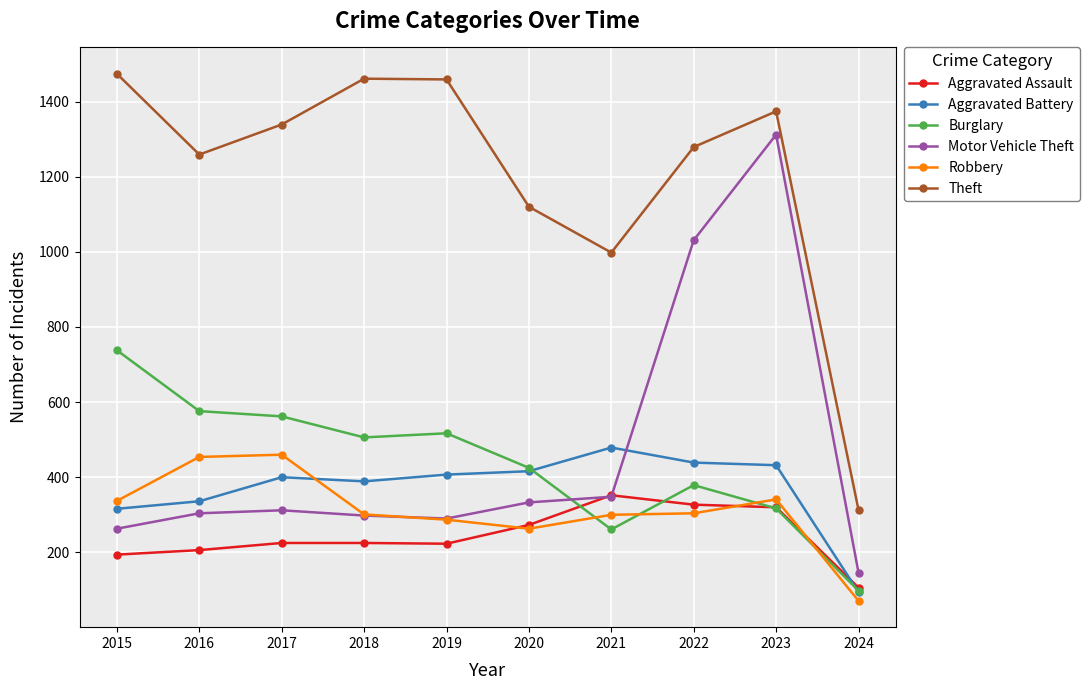

In Theft, how many points are higher than both neighbors (excluding endpoints)?

2